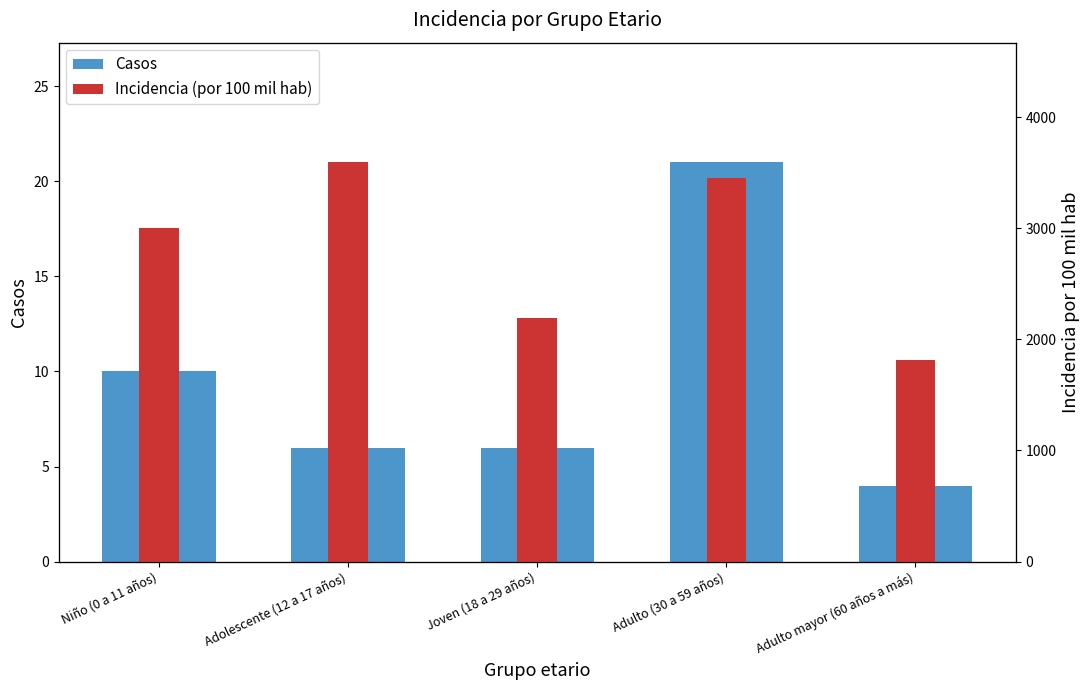

What is the approximate value of Porcentaje at Joven (18 a 29 años)?

12.8